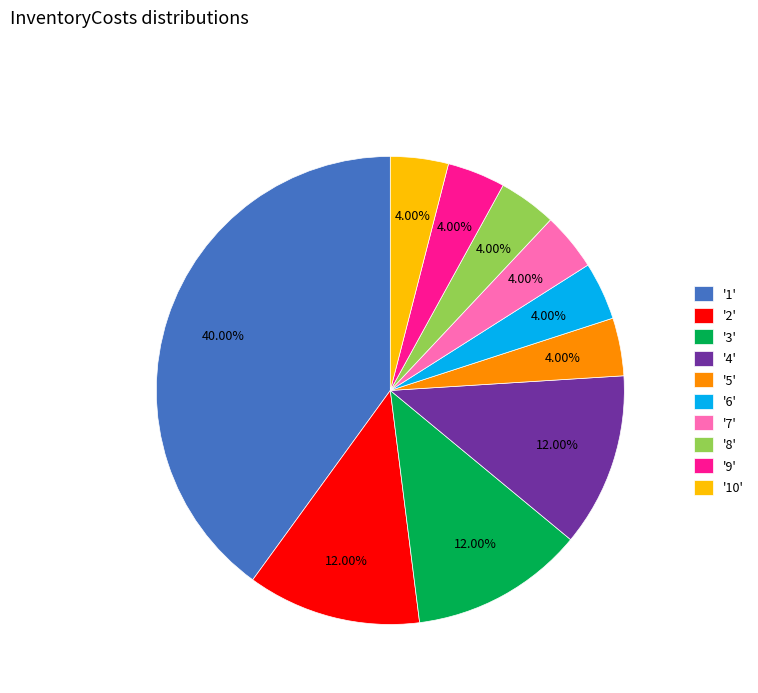

Approximately how many times larger is the value at '3' compared to '5'?

3.0